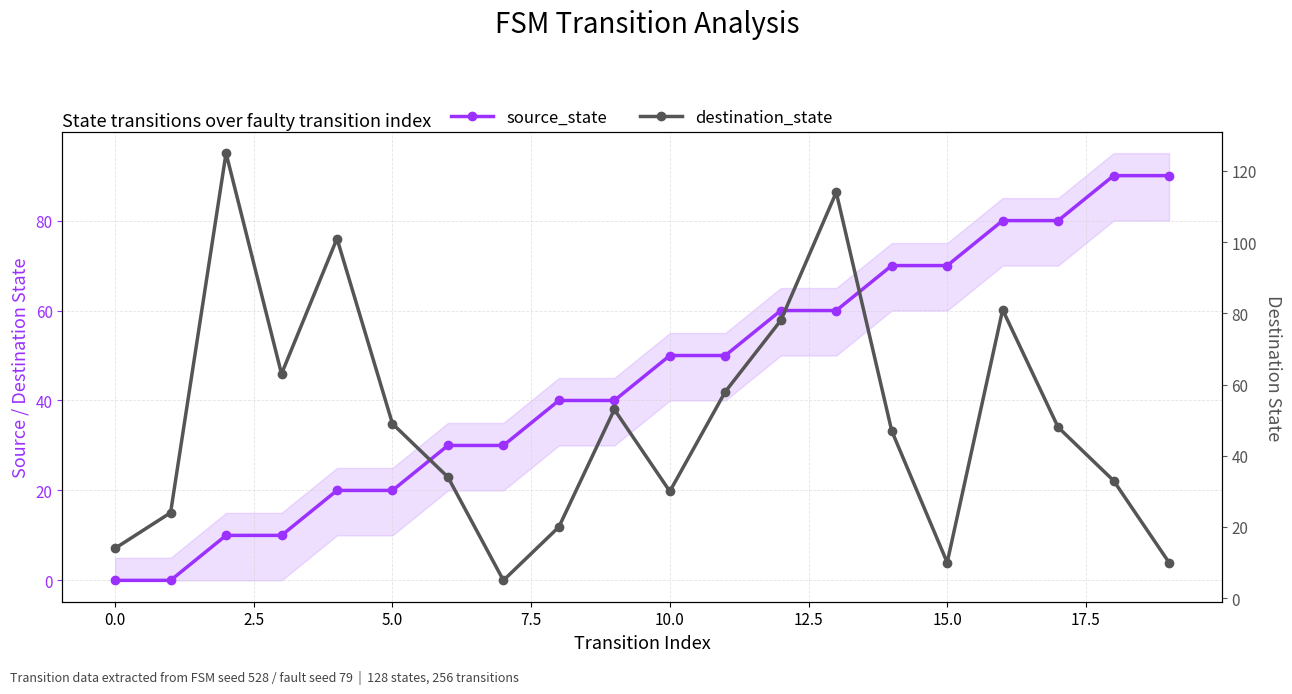

Reading left to right, transcribe all the data shown in this chart.

source_state: 0	0	10	10	20	20	30	30	40	40	50	50	60	60	70	70	80	80	90	90
destination_state: 14	24	125	63	101	49	34	5	20	53	30	58	78	114	47	10	81	48	33	10